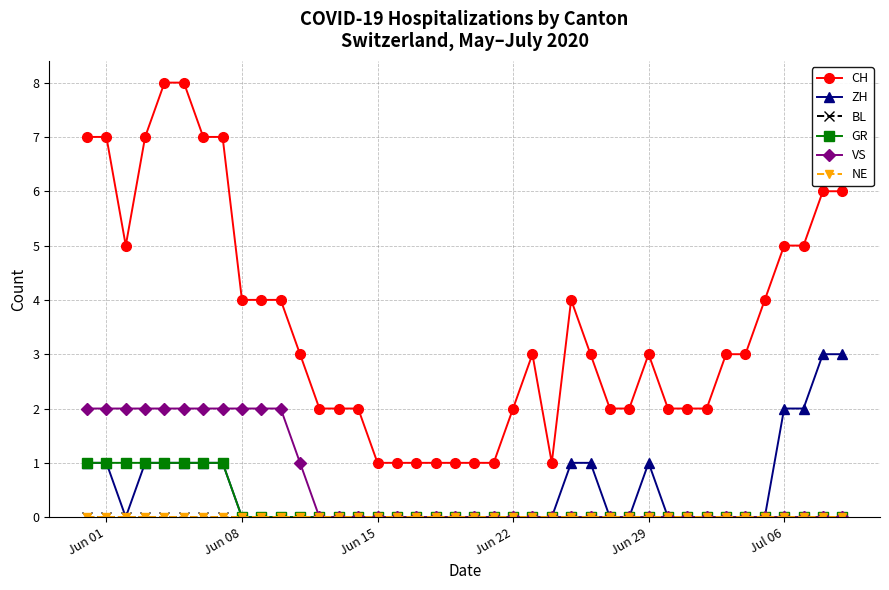

How many lines are shown in the chart?

6